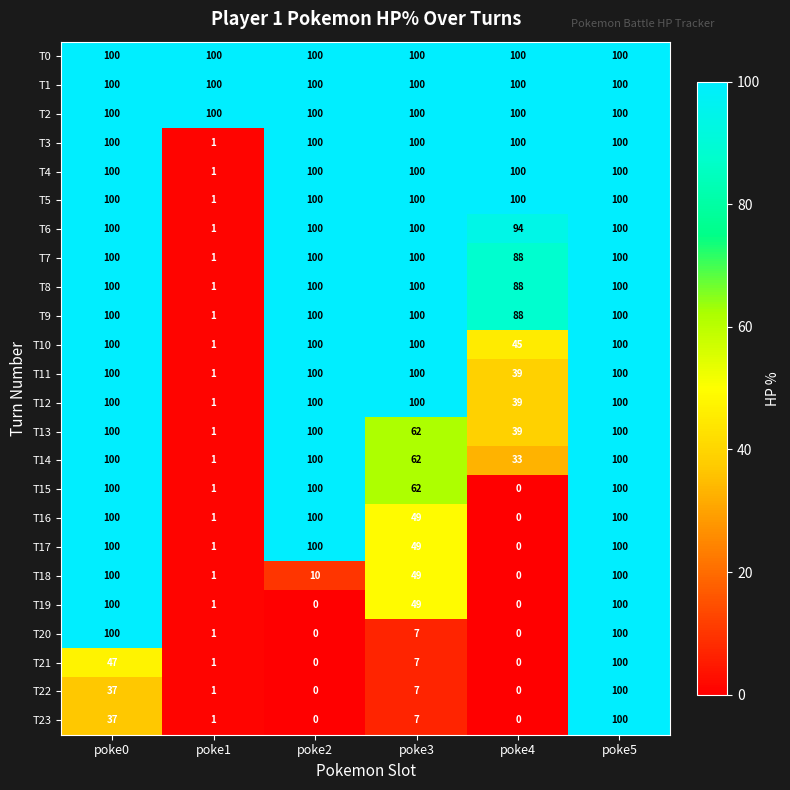

What is the average value of the T11 series?

73